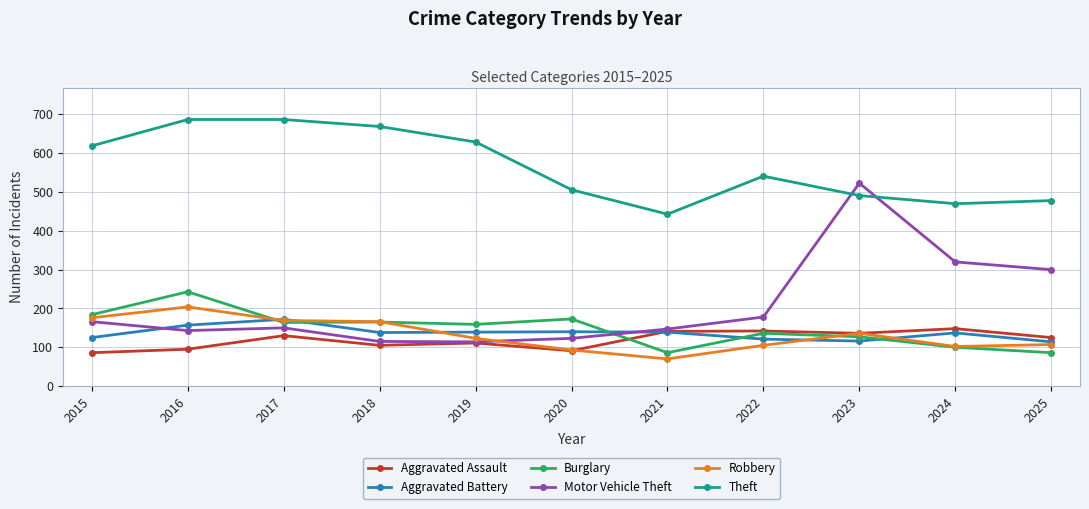

How many series are shown in this chart?

6